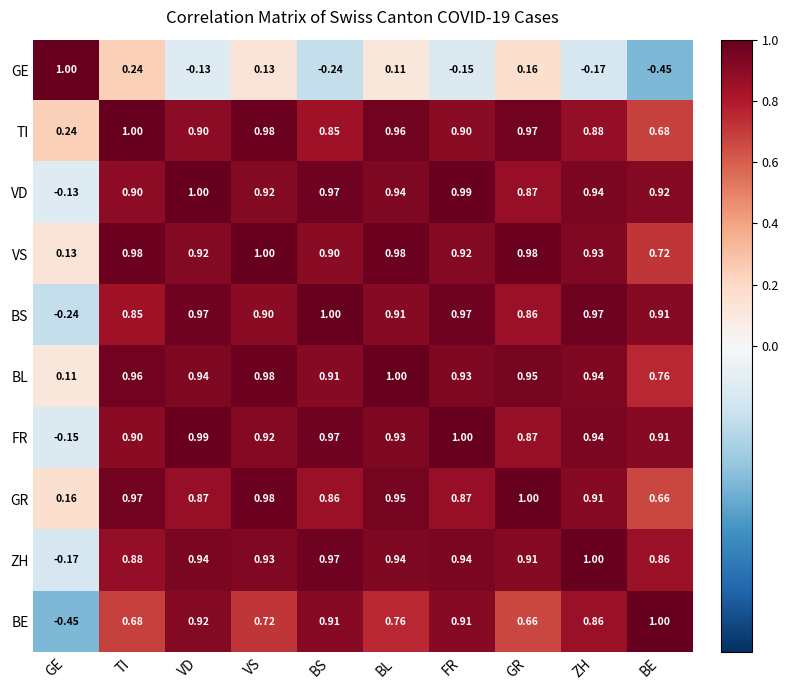

Which series has the largest total across all categories?

BL